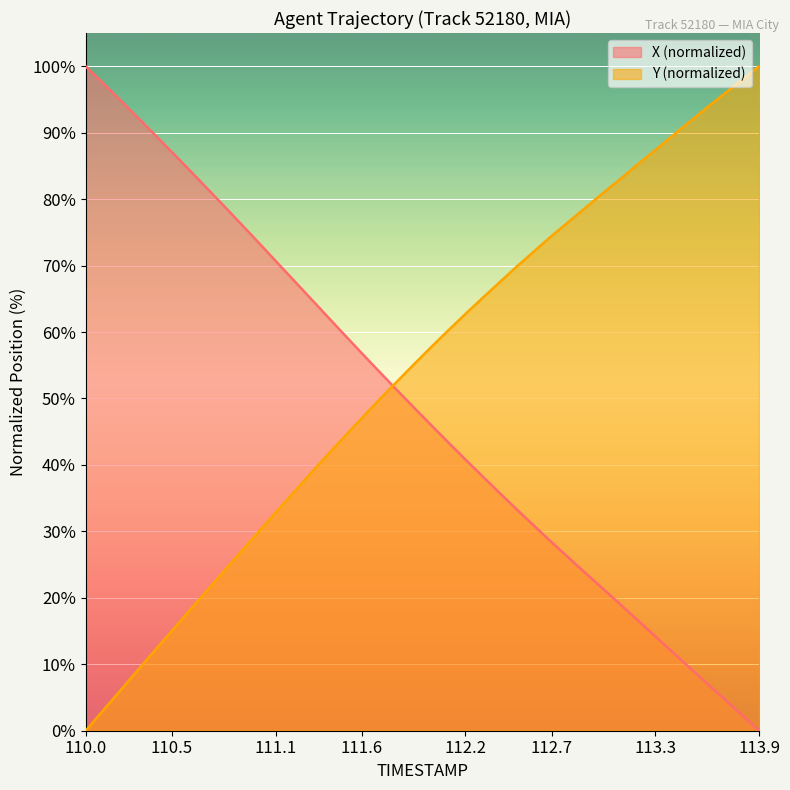

What is the label of the 24th point from the left?

112.3